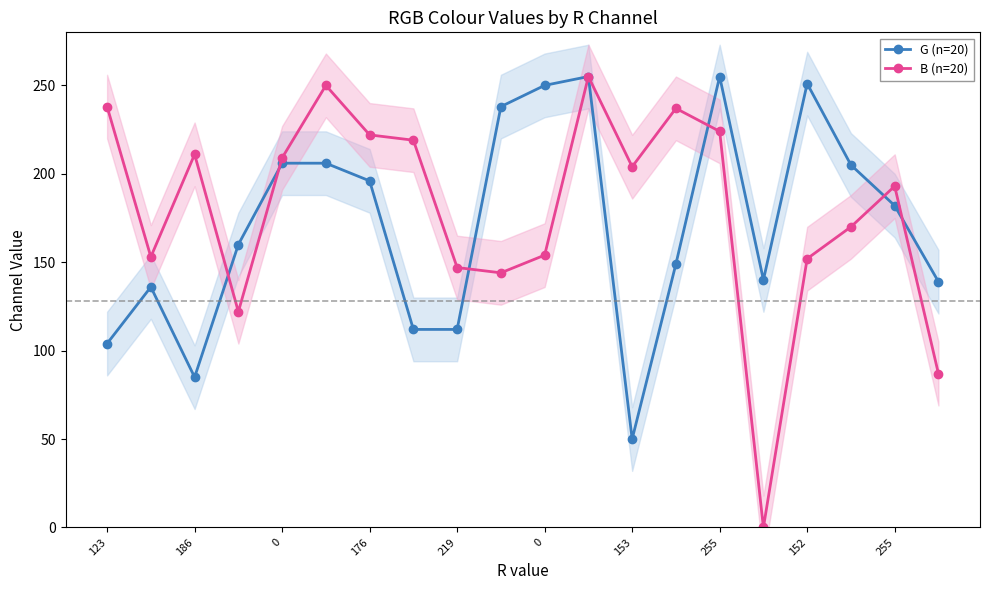

Which series has the widest spread of values?

B (n=20)